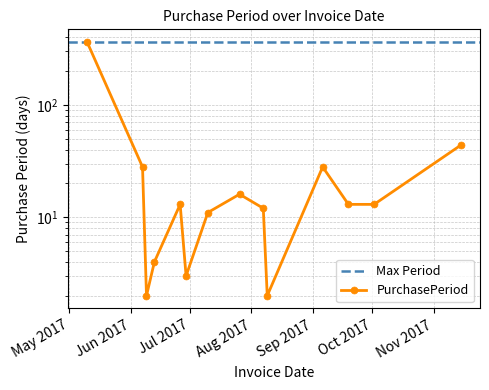

How many values are below 13?

6